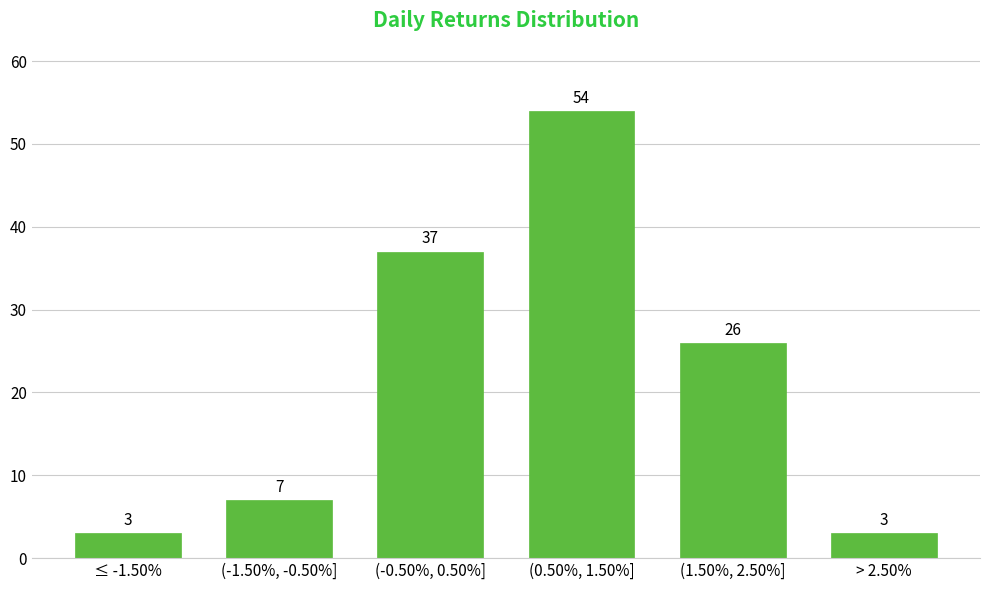

Reading left to right, transcribe all the data shown in this chart.

≤ -1.50%=3	(-1.50%, -0.50%]=7	(-0.50%, 0.50%]=37	(0.50%, 1.50%]=54	(1.50%, 2.50%]=26	> 2.50%=3